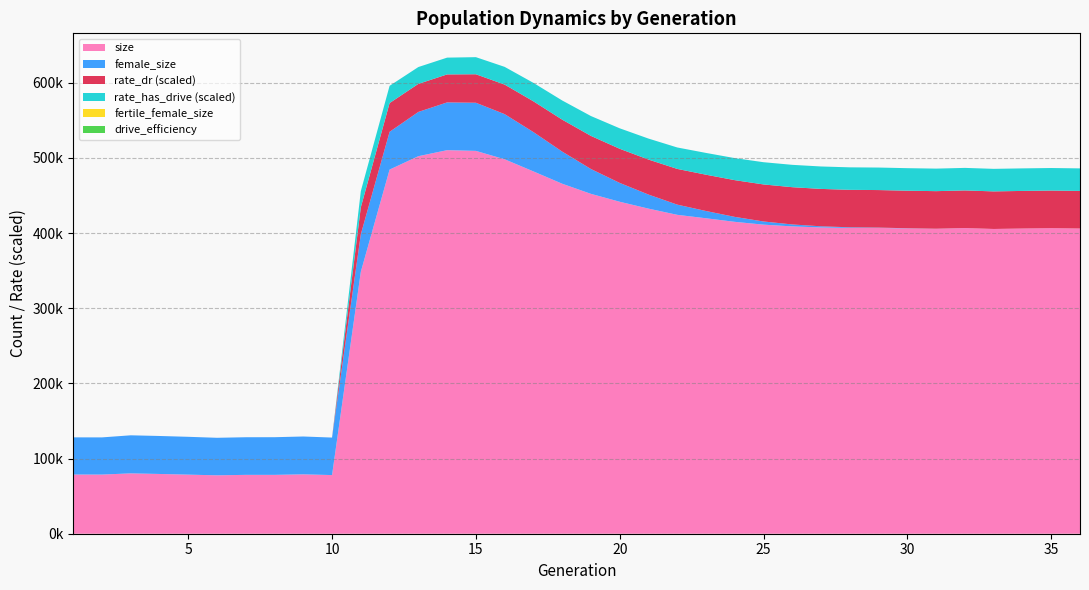

Reading right to left, transcribe all the data shown in this chart.

size: 36=406169.0	35=406658.0	34=406168.0	33=405542.0	32=406790.0	31=405786.0	30=406273.0	29=406945.0	28=406928.0	27=407554.0	26=408968.0	25=411294.0	24=415031.0	23=419785.0	22=424369.0	21=432617.0	20=441761.0	19=452275.0	18=465758.0	17=482153.0	16=498287.0	15=509464.0	14=510413.0	13=502394.0	12=484571.0	11=348577.0	10=78049.0	9=79018.0	8=78327.0	7=78331.0	6=77717.0	5=78634.0	4=79520.0	3=80308.0	2=78713.0	1=78774.0
female_size: 36=0.0	35=2.0	34=5.0	33=11.0	32=38.0	31=103.0	30=226.0	29=439.0	28=830.0	27=1532.0	26=2584.0	25=4203.0	24=6596.0	23=9649.0	22=13564.0	21=18715.0	20=25077.0	19=33050.0	18=42758.0	17=52329.0	16=60074.0	15=64050.0	14=63568.0	13=58892.0	12=50253.0	11=49957.0	10=49916.0	9=50363.0	8=50116.0	7=50068.0	6=49941.0	5=50330.0	4=50553.0	3=50652.0	2=49474.0	1=49460.0
rate_dr: 36=1.0	35=1.0	34=1.0	33=1.0	32=1.0	31=1.0	30=1.0	29=1.0	28=1.0	27=1.0	26=1.0	25=1.0	24=1.0	23=1.0	22=1.0	21=0.9	20=0.9	19=0.9	18=0.9	17=0.8	16=0.8	15=0.8	14=0.7	13=0.7	12=0.8	11=0.7	10=0.0	9=0.0	8=0.0	7=0.0	6=0.0	5=0.0	4=0.0	3=0.0	2=0.0	1=0.0
rate_has_drive: 36=1.0	35=1.0	34=1.0	33=1.0	32=1.0	31=1.0	30=1.0	29=1.0	28=1.0	27=1.0	26=1.0	25=1.0	24=1.0	23=1.0	22=1.0	21=0.9	20=0.9	19=0.9	18=0.9	17=0.8	16=0.8	15=0.8	14=0.7	13=0.7	12=0.8	11=0.7	10=0.0	9=0.0	8=0.0	7=0.0	6=0.0	5=0.0	4=0.0	3=0.0	2=0.0	1=0.0
fertile_female_size: 36=1.0	35=1.0	34=1.0	33=1.0	32=1.0	31=1.0	30=1.0	29=1.0	28=1.0	27=1.0	26=1.0	25=1.0	24=1.0	23=1.0	22=1.0	21=1.0	20=1.0	19=1.0	18=1.0	17=1.0	16=1.0	15=1.0	14=1.0	13=1.0	12=1.0	11=1.0	10=1.0	9=1.0	8=1.0	7=1.0	6=1.0	5=1.0	4=1.0	3=1.0	2=1.0	1=1.0
drive_efficiency: 36=0.0	35=0.0	34=0.0	33=0.0	32=0.0	31=0.0	30=0.0	29=0.0	28=0.0	27=0.0	26=0.0	25=0.0	24=0.0	23=0.0	22=0.0	21=0.0	20=0.0	19=0.0	18=0.0	17=0.0	16=0.0	15=0.0	14=0.0	13=0.0	12=0.0	11=0.0	10=0.0	9=0.0	8=0.0	7=0.0	6=0.0	5=0.0	4=0.0	3=0.0	2=0.0	1=0.0